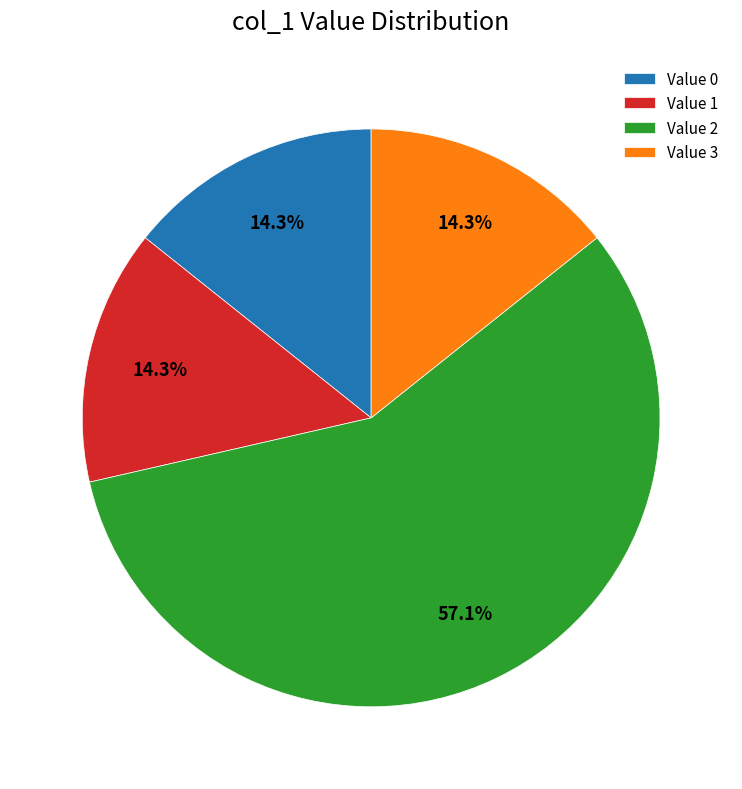

Approximately how many times larger is the value at Value 3 compared to Value 1?

1.0